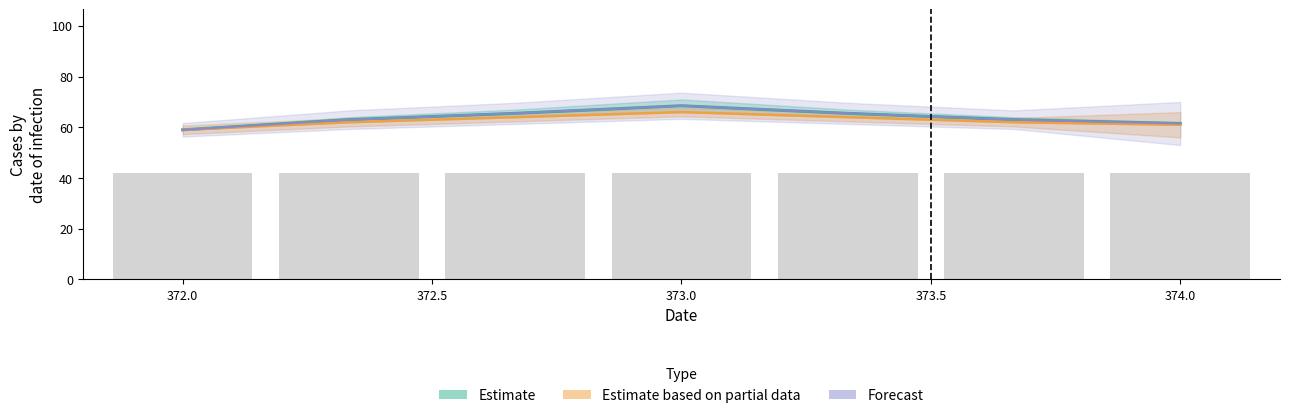

Read the Estimate based on partial data value at 374.0.

62.0